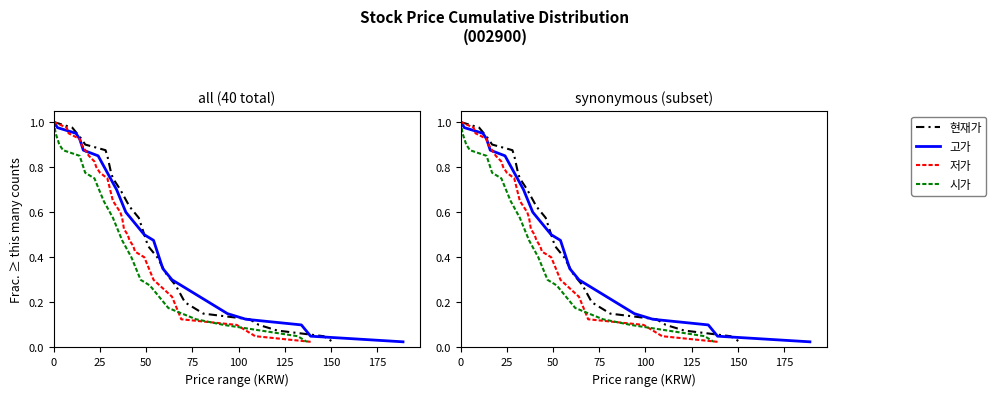

True or false: 고가 has more than 1 interior local peaks.

False